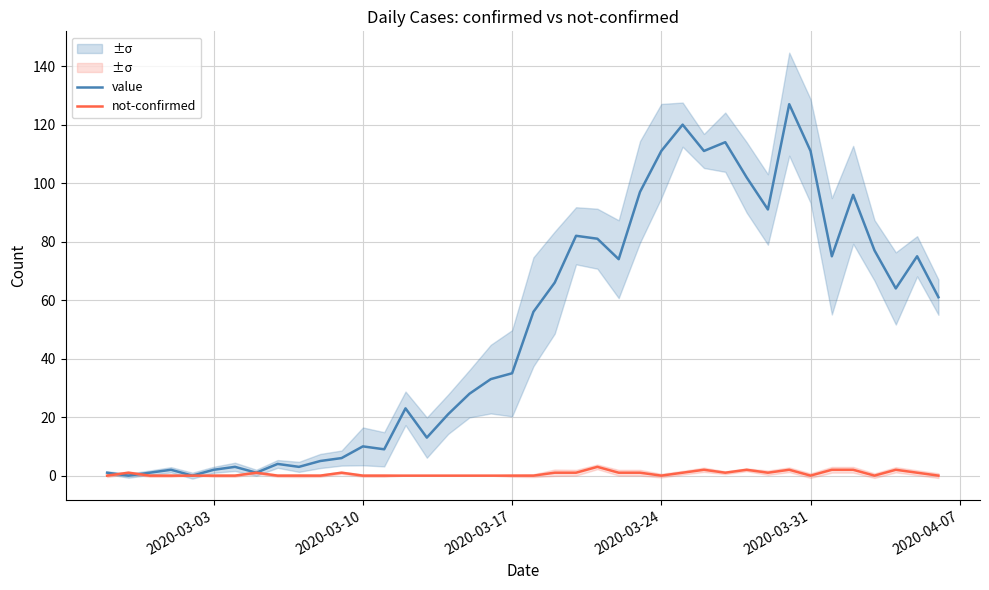

What is the maximum value for value?

127